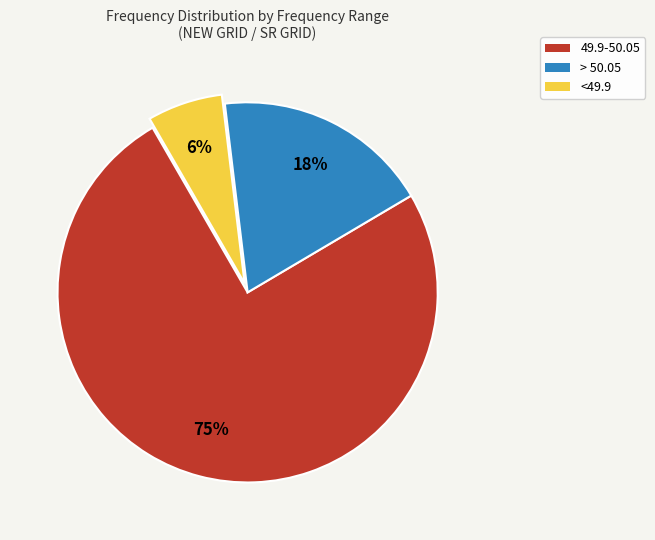

The > 50.05 slice represents 18% of the pie. True or false?

True